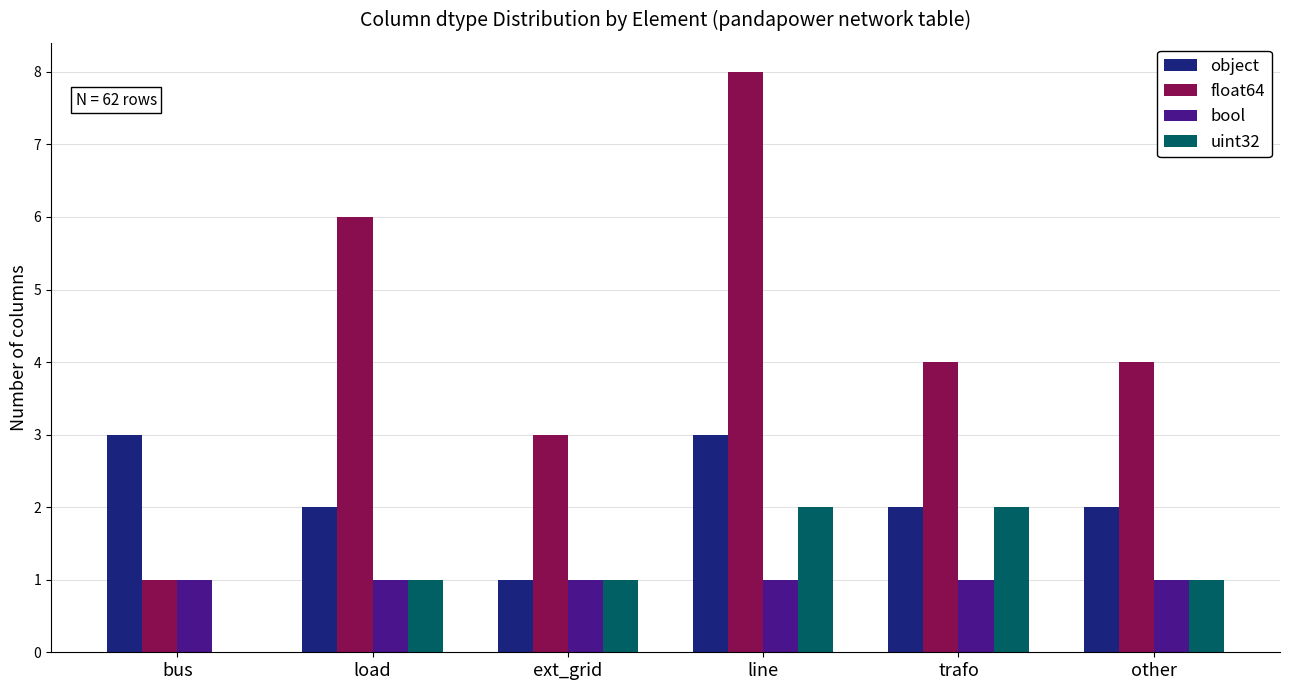

The value of uint32 at load is 0. True or false?

False